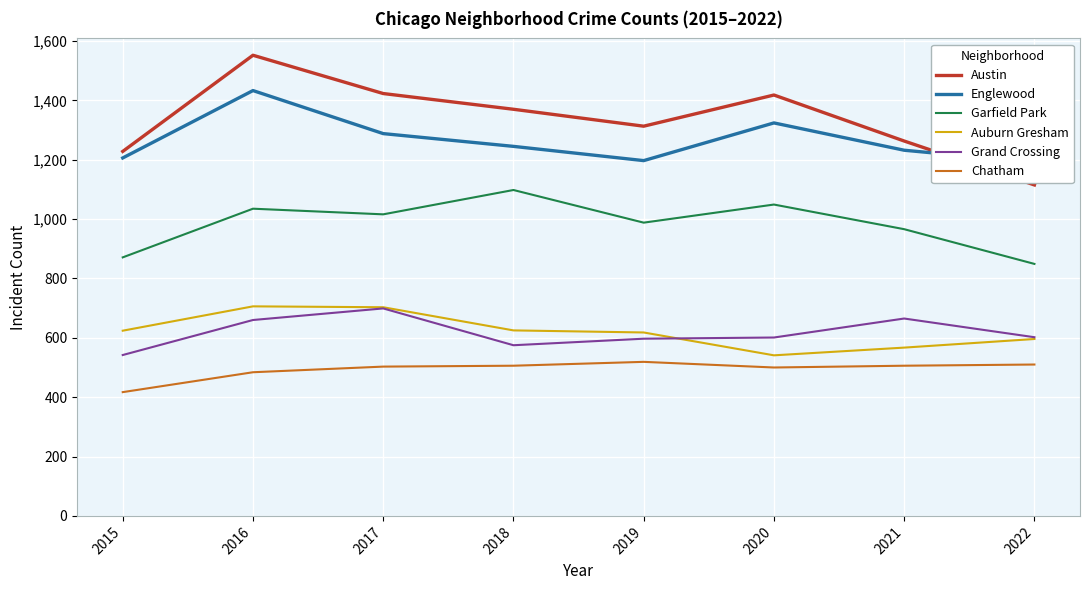

Which series has the largest total across all categories?

Austin